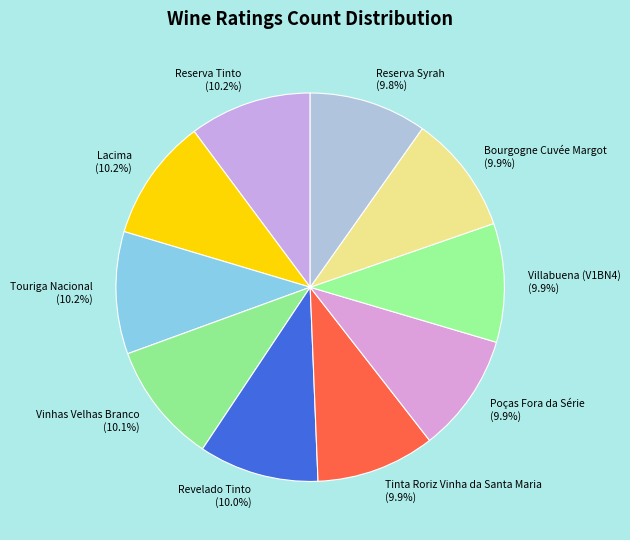

How many segments does this pie chart have?

10